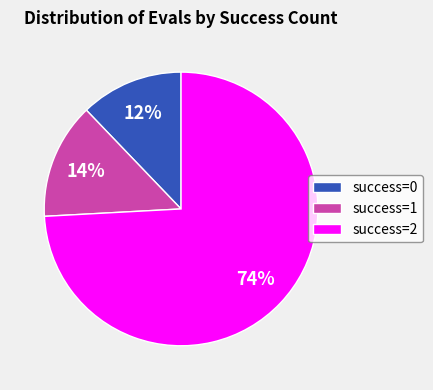

To the nearest percent, what is the average slice percentage?

33%